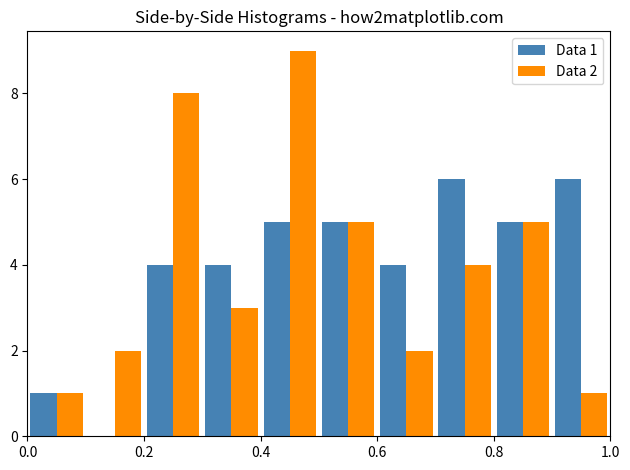

In the Data 2 series, which range on the x-axis has the tallest bar?

0.4 to 0.5